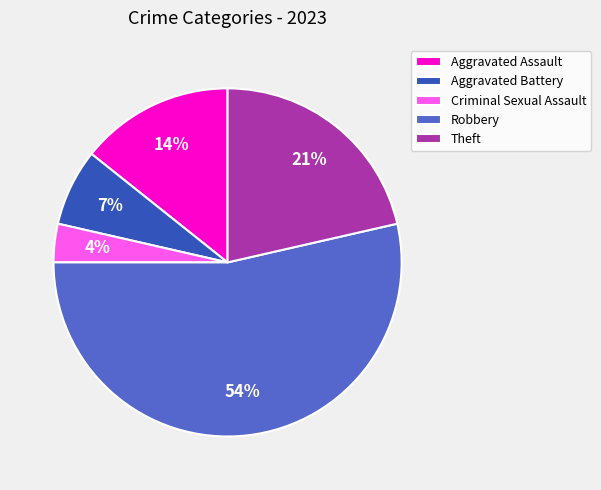

How many slices are in this pie chart?

5